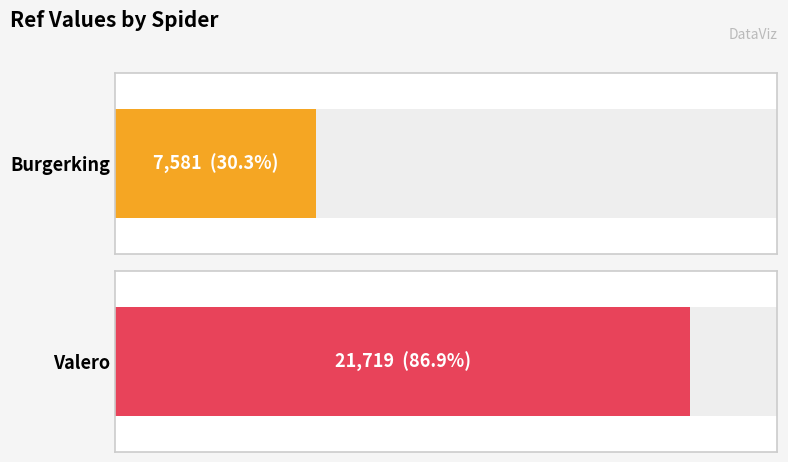

What is the difference between the maximum and minimum values?

14138